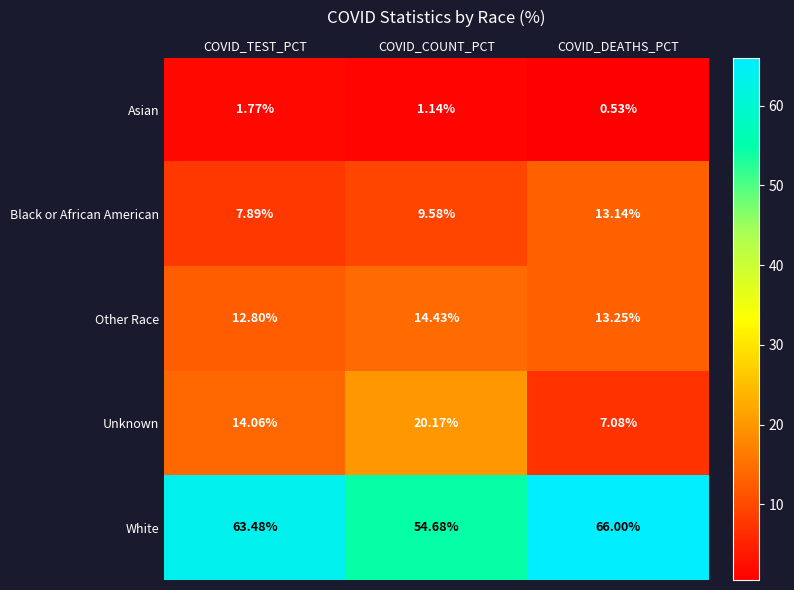

Which series has the widest spread of values?

Unknown